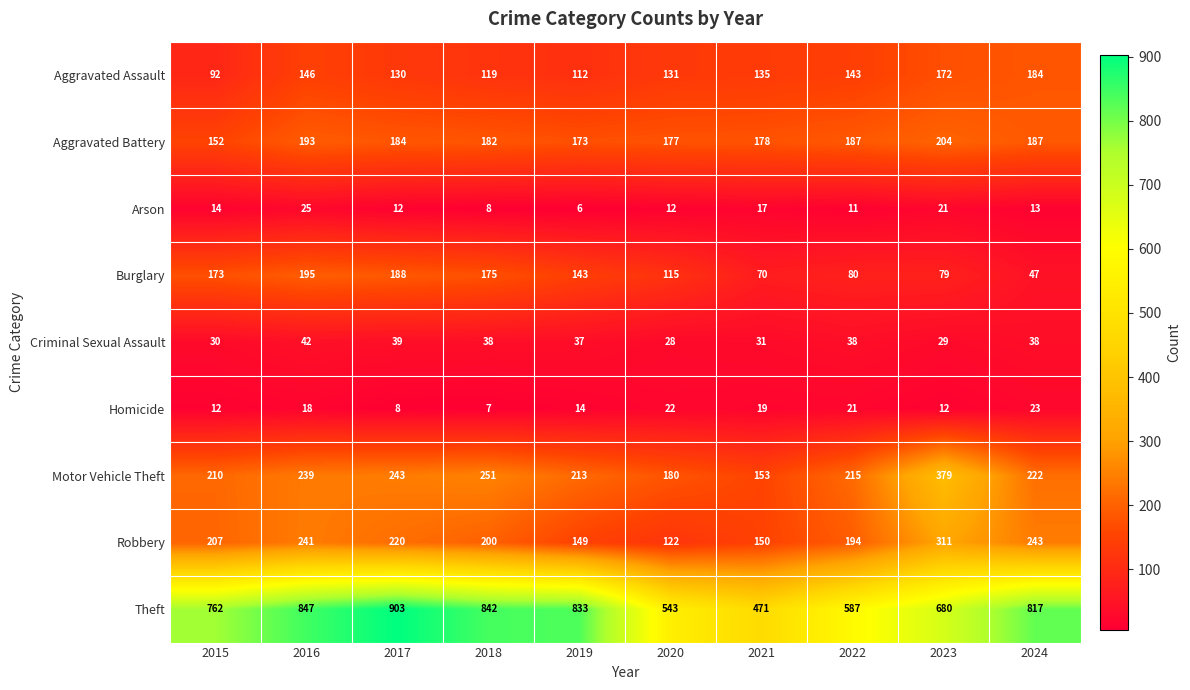

Which category has the lowest value across all series?

2019